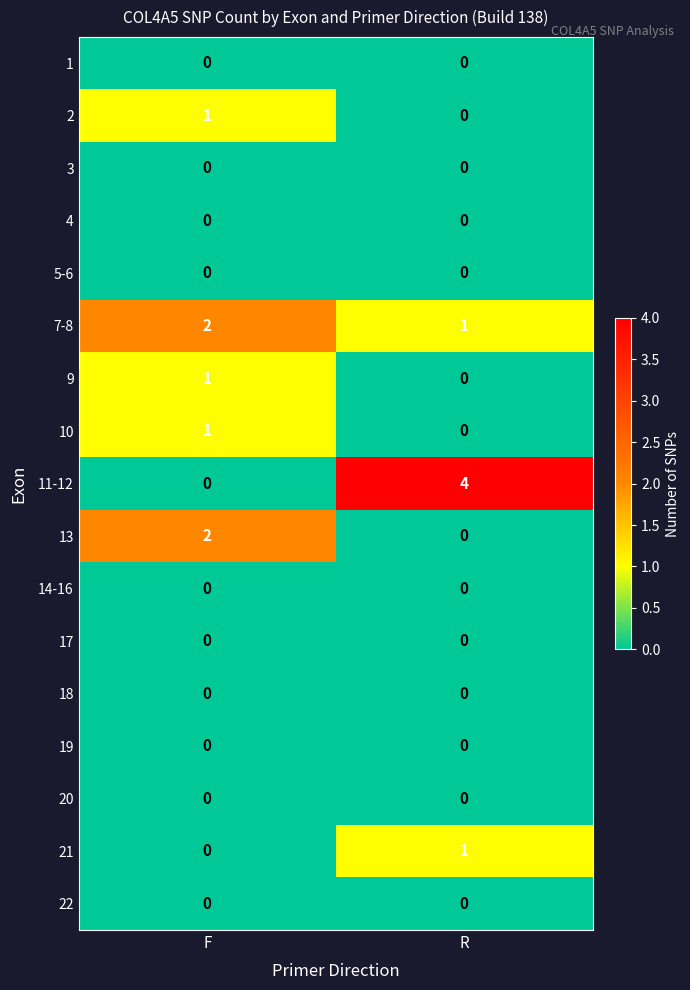

Which series changed the most between F and R?

11-12